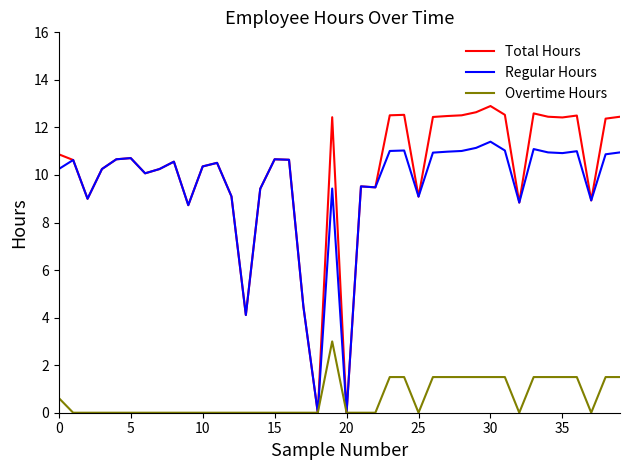

What is the greatest value displayed?

12.9